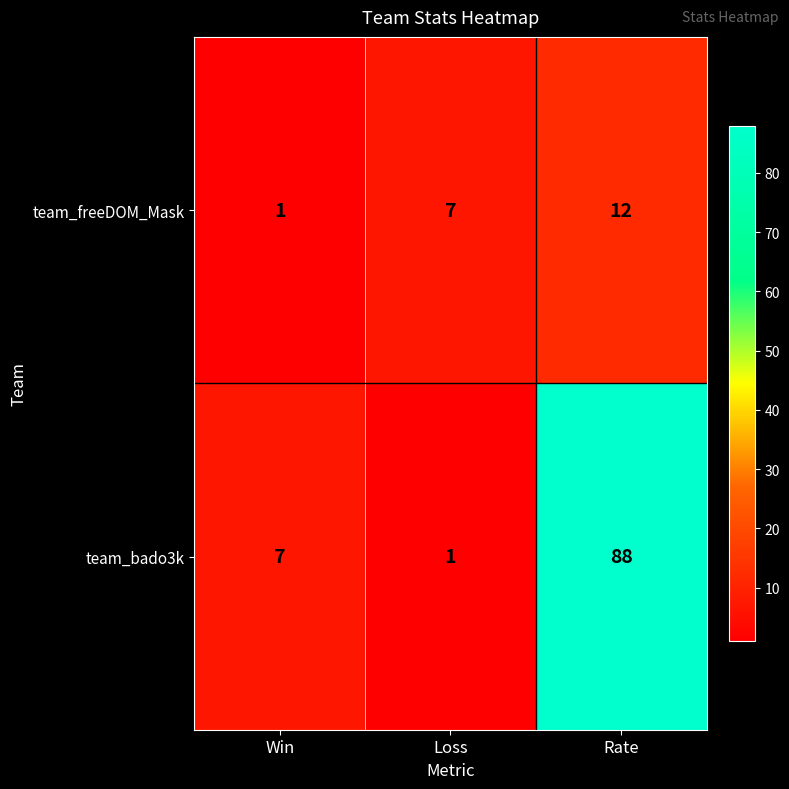

What is the smallest value displayed?

1